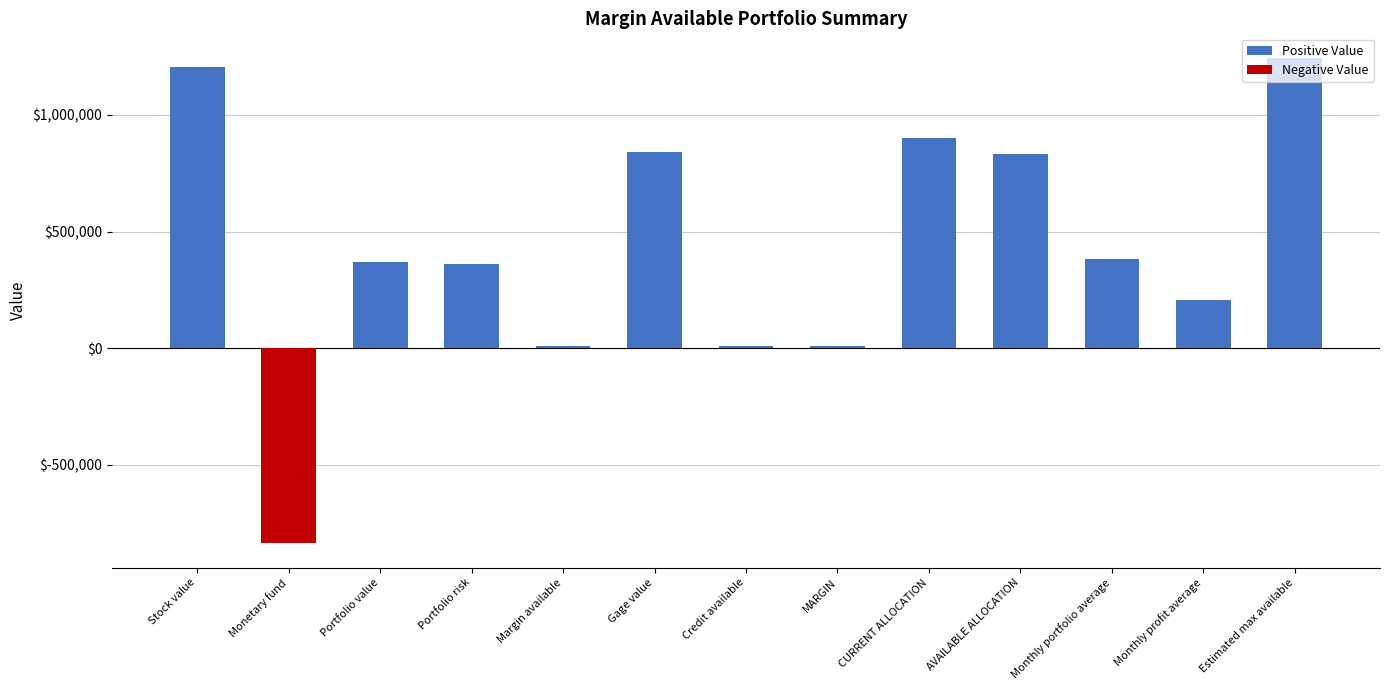

What is the average value?

425743.3